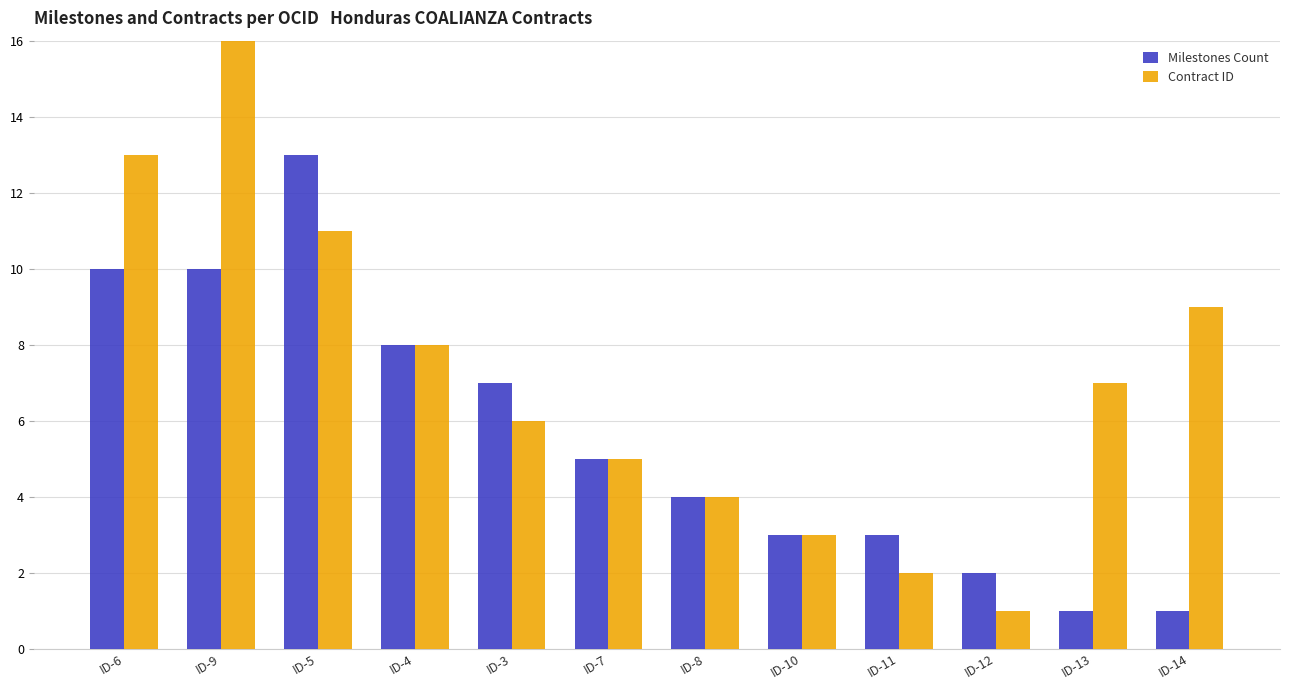

What is the sum of the Milestones Count values at ID-4 and ID-5?

21